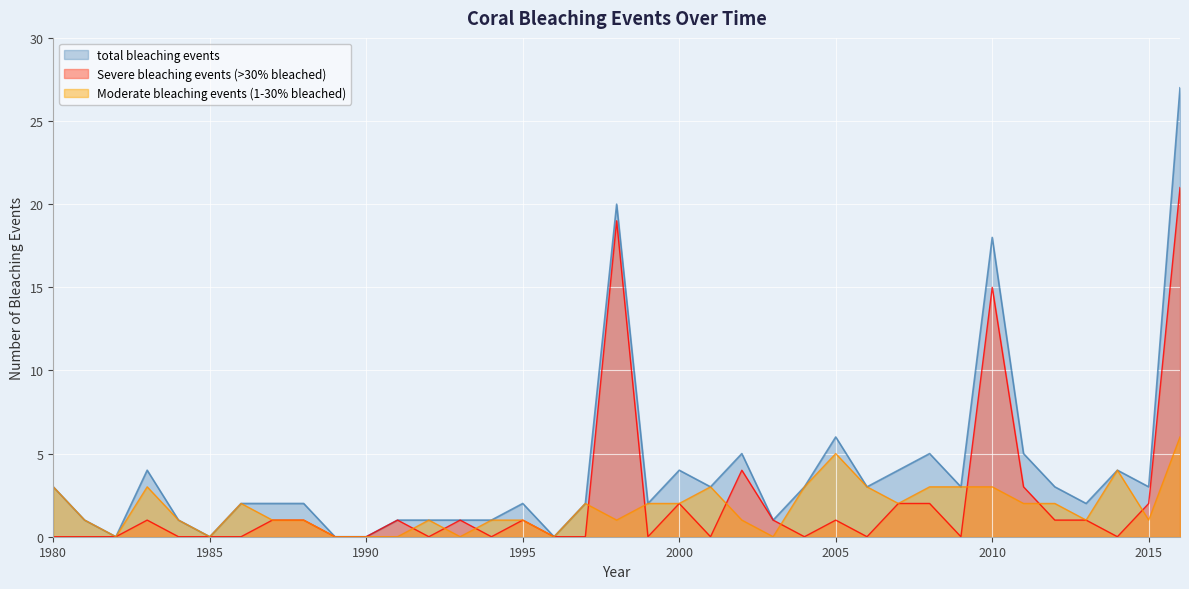

What are all the series names shown in the legend?

total bleaching events, Severe bleaching events (>30% bleached), Moderate bleaching events (1-30% bleached)